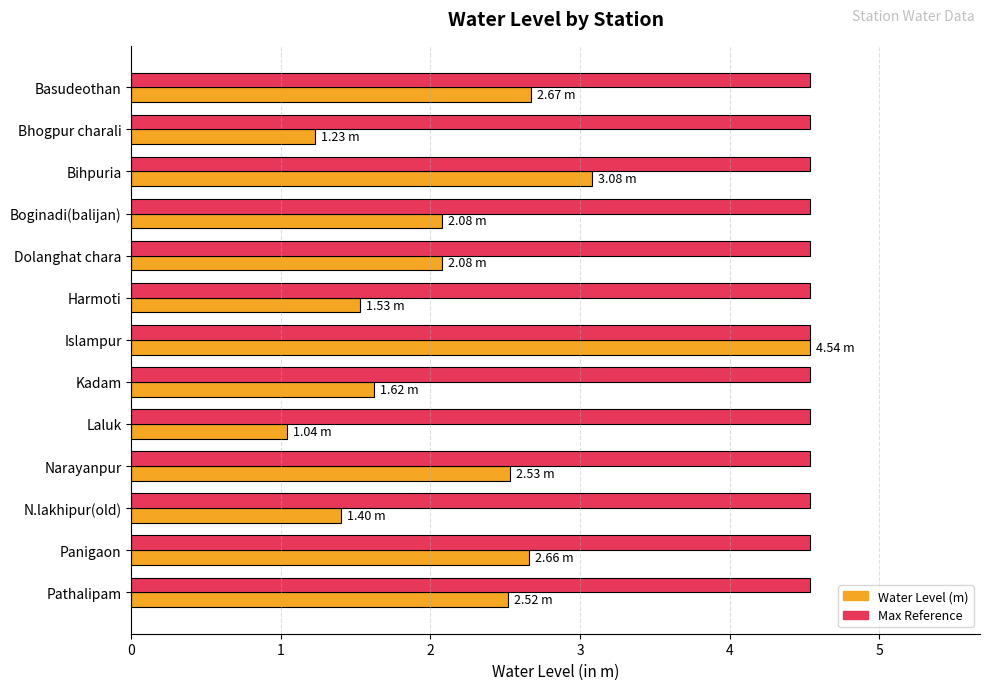

What is the spread (max minus min) of values at Kadam?

2.9